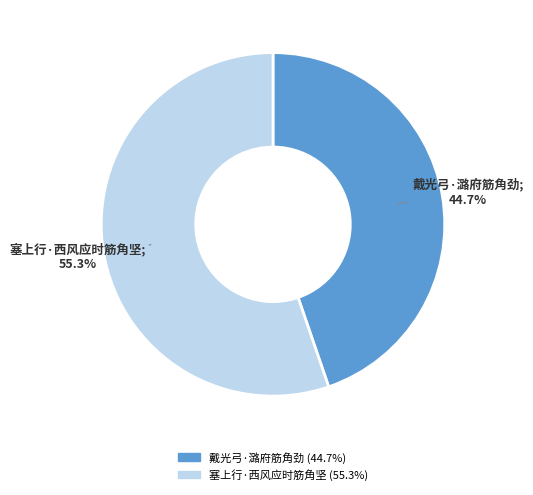

To the nearest percent, what is the difference between the 塞上行·西风应时筋角坚 and 戴光弓·潞府筋角劲 slice percentages?

11%